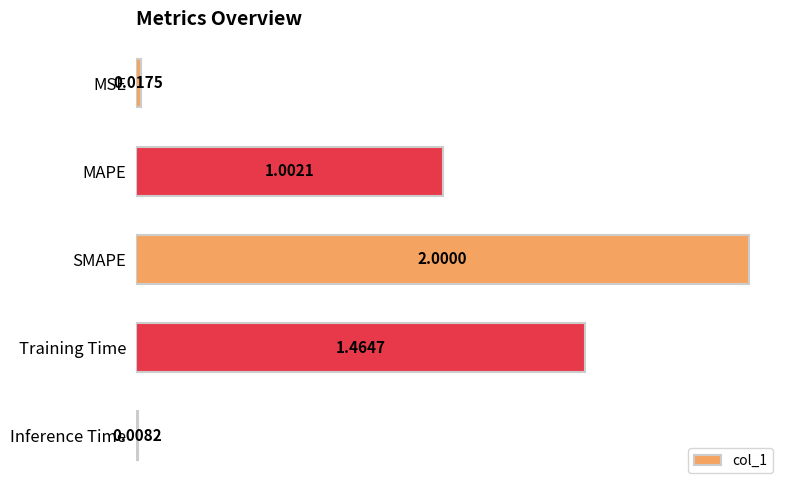

Which category has the highest value across all series?

SMAPE